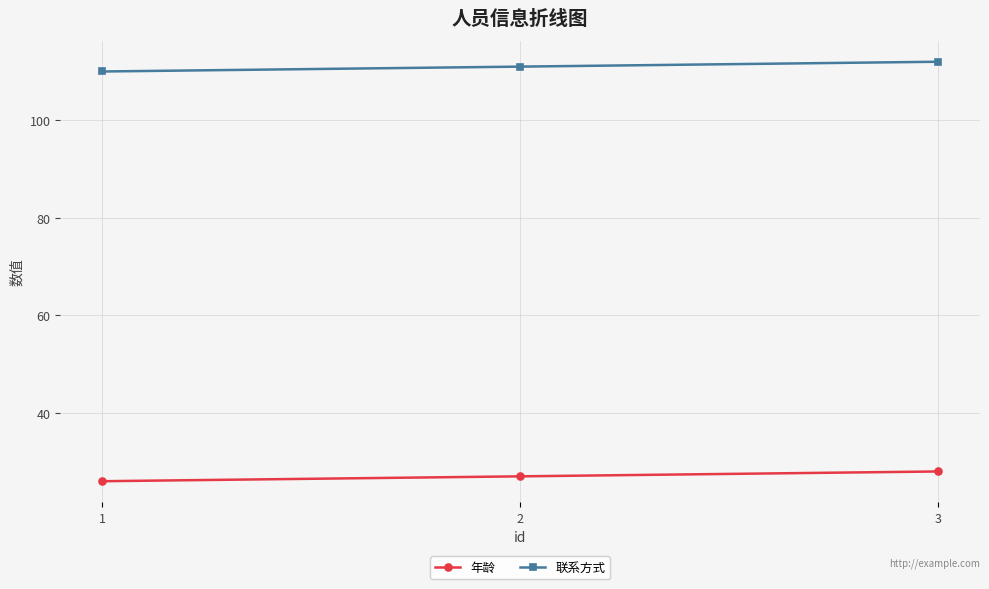

Where is 联系方式 nearest to the value 111?

2